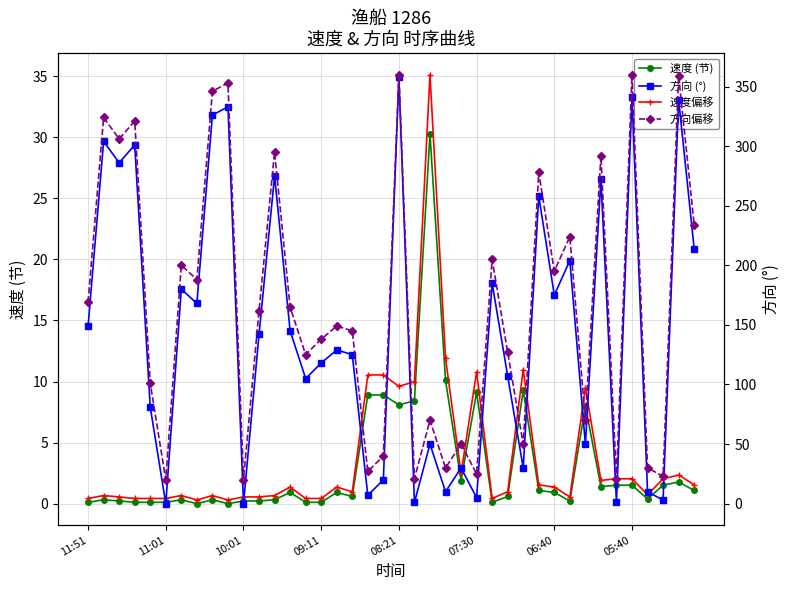

What is the total value across all series at 33?

567.3